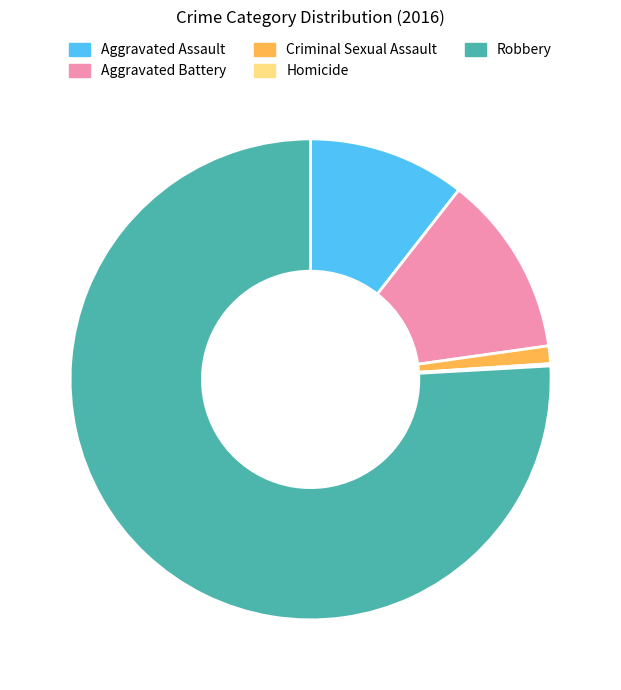

Which category accounts for the majority?

Robbery